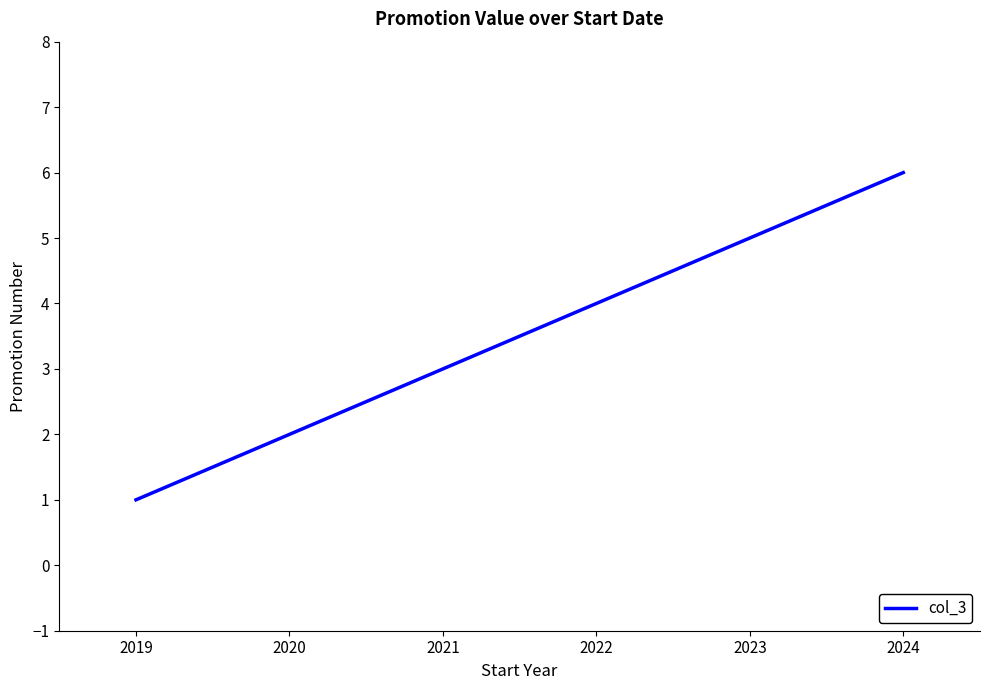

How many lines are shown in the chart?

1